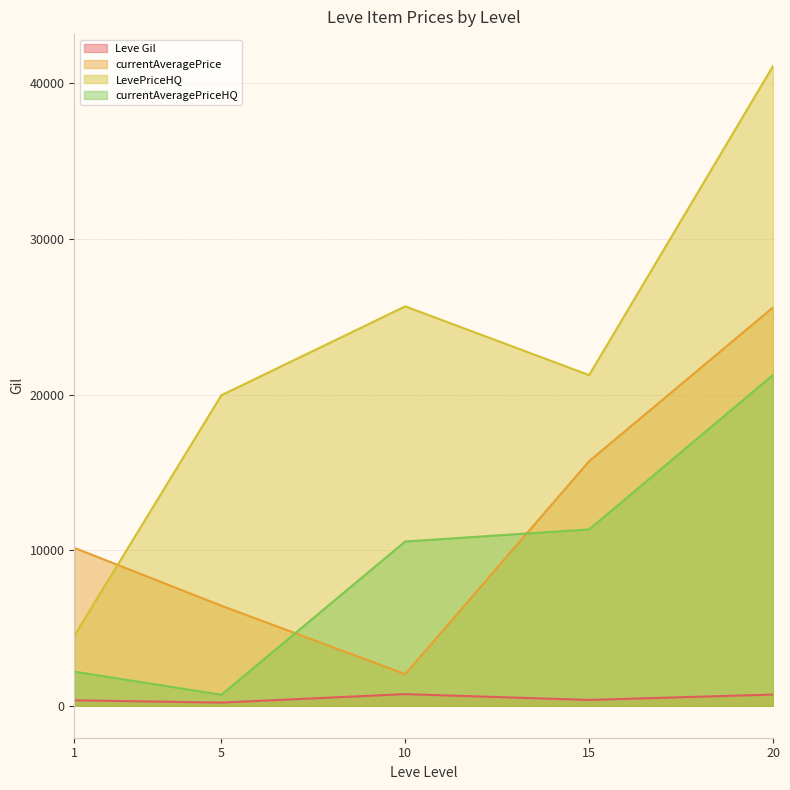

In currentAveragePriceHQ, how many points are higher than both neighbors (excluding endpoints)?

0